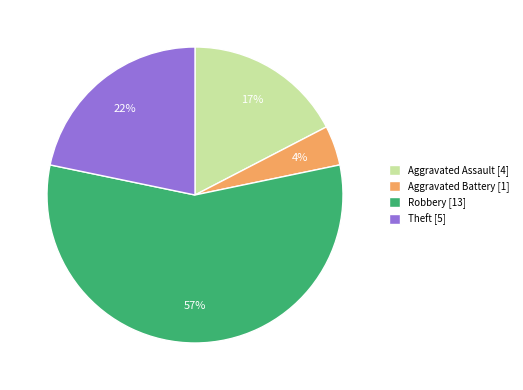

What percentage is the Robbery [13] slice, to the nearest percent?

57%